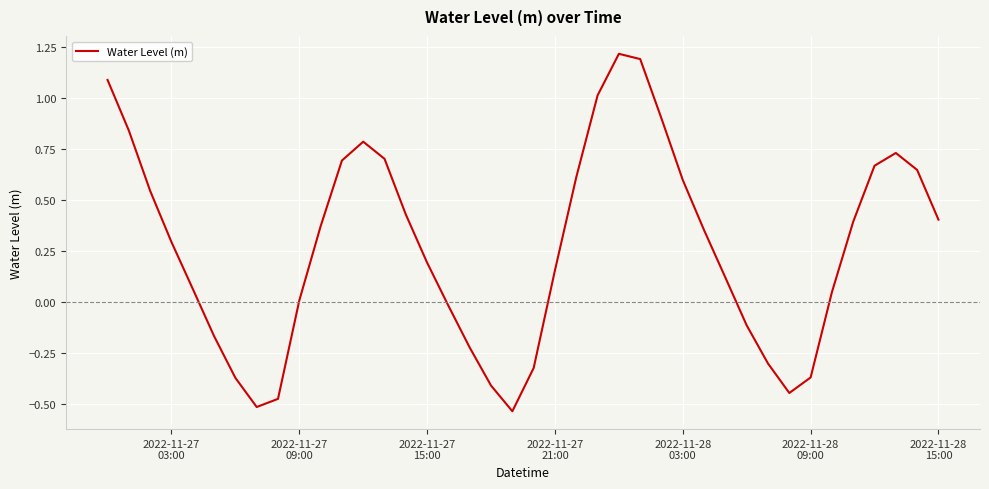

What is the difference between the maximum and minimum values?

1.8